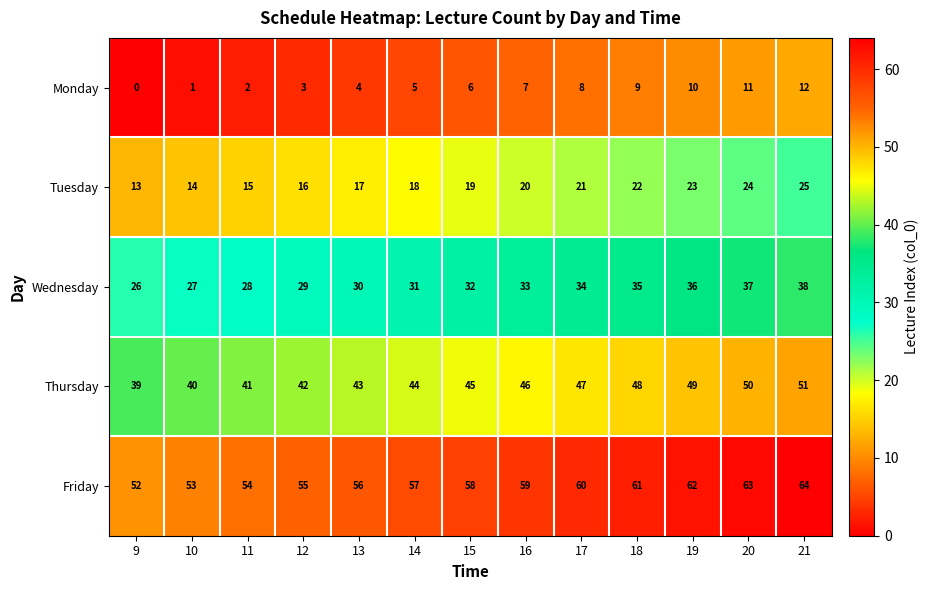

What is the spread (max minus min) of values at 17?

52